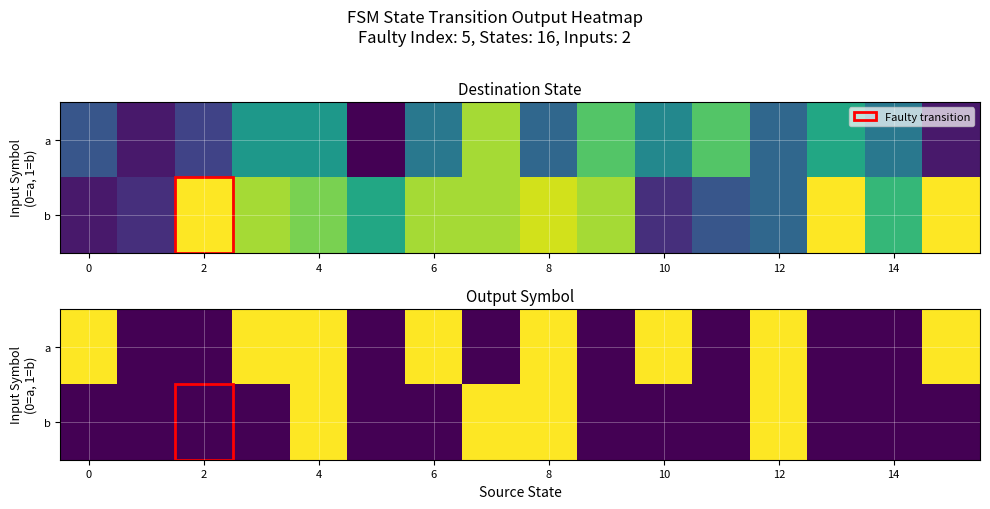

How many positive values does the a series have?

8